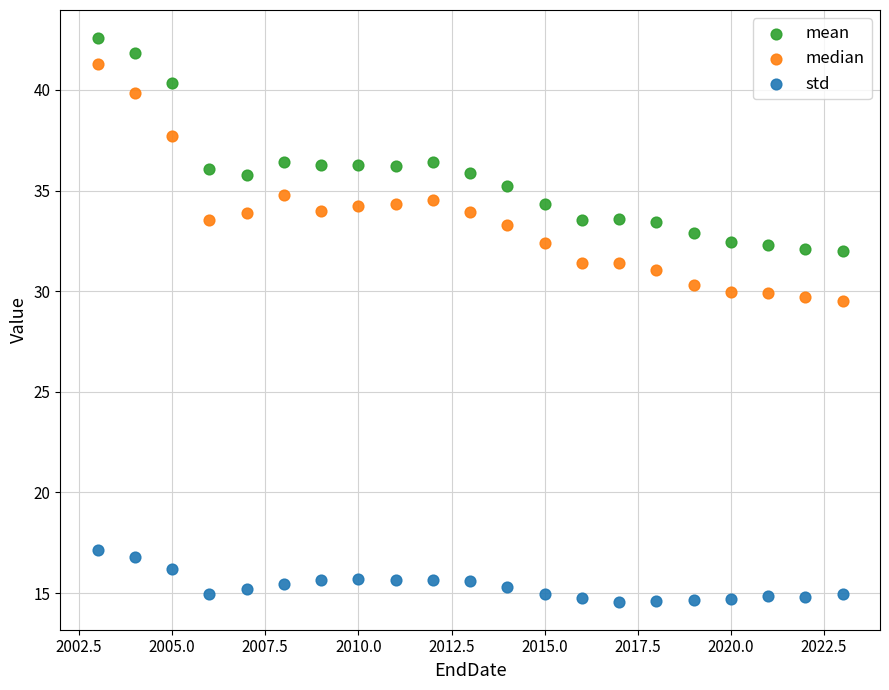

Which series reaches the minimum Y coordinate?

std